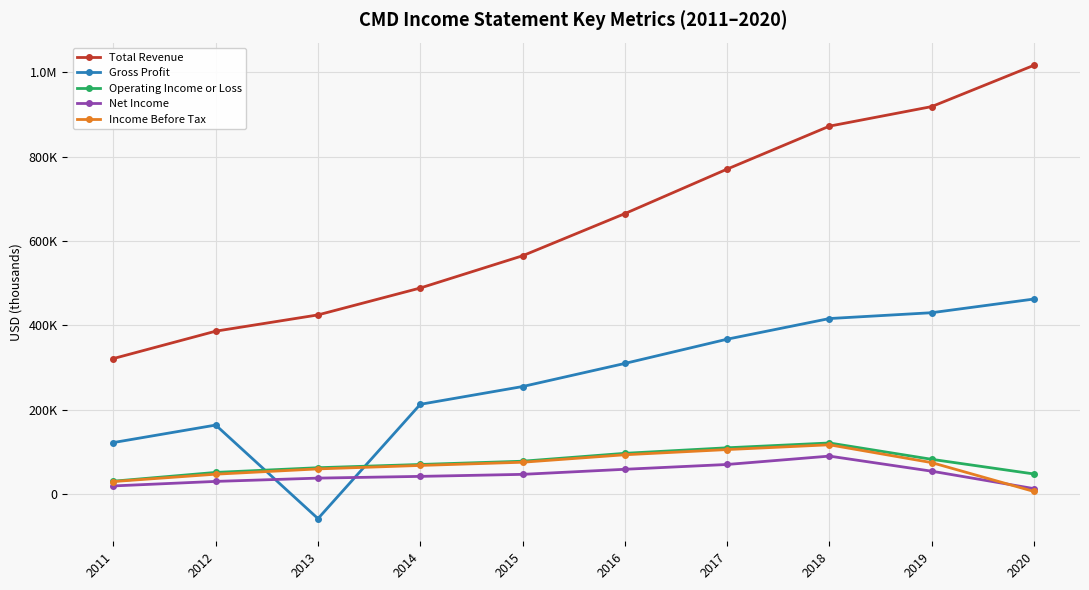

Where is Gross Profit nearest to the value 202650?

2014